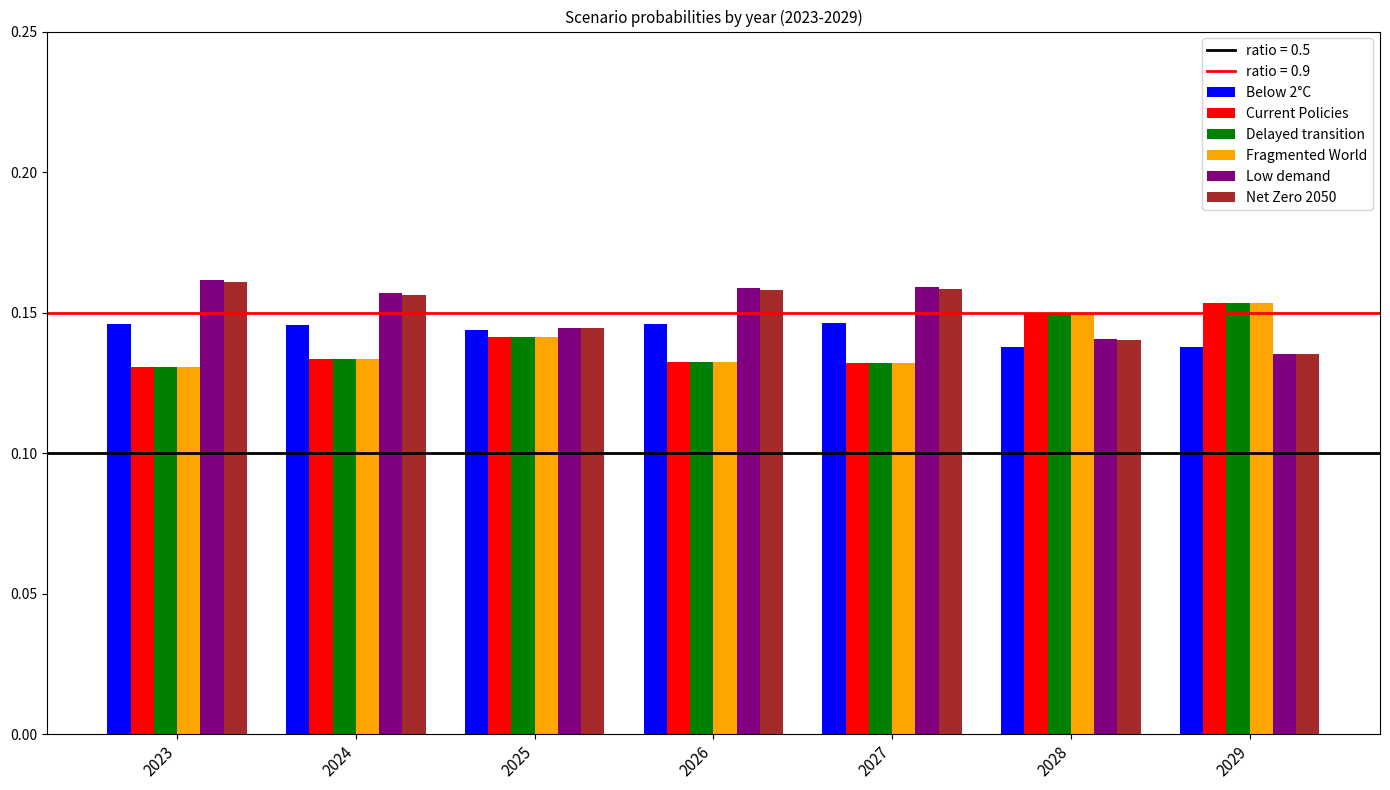

The value of Fragmented World at 2027 is 0.2. True or false?

False